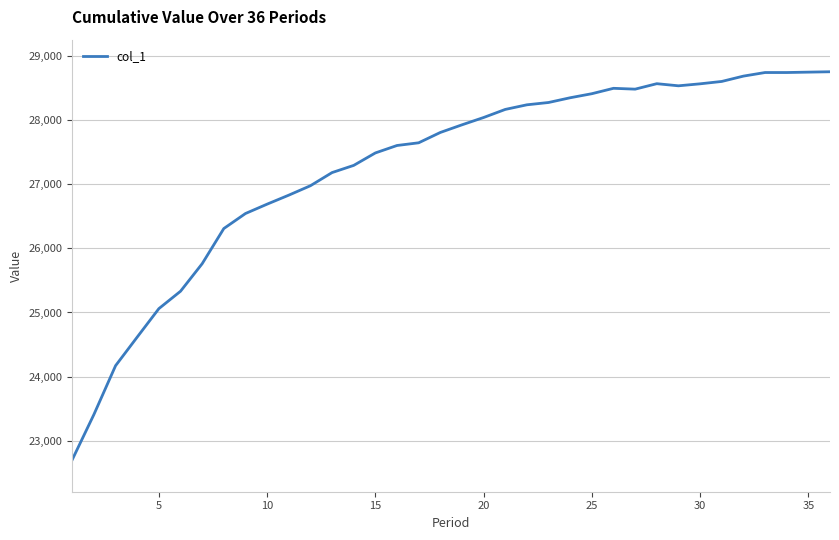

What is the smallest value displayed?

22707